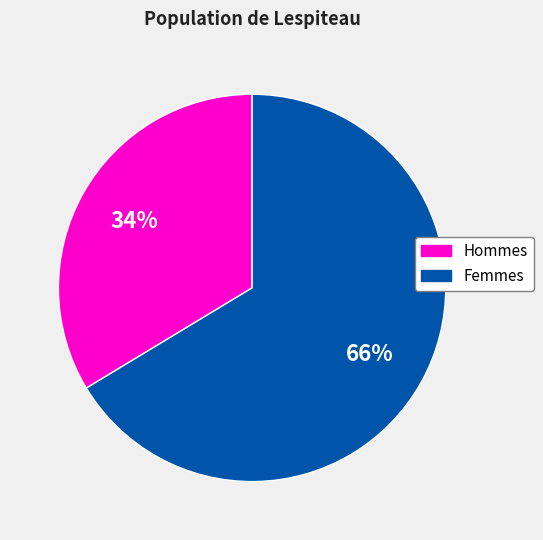

Between Femmes and Hommes, which is larger?

Femmes